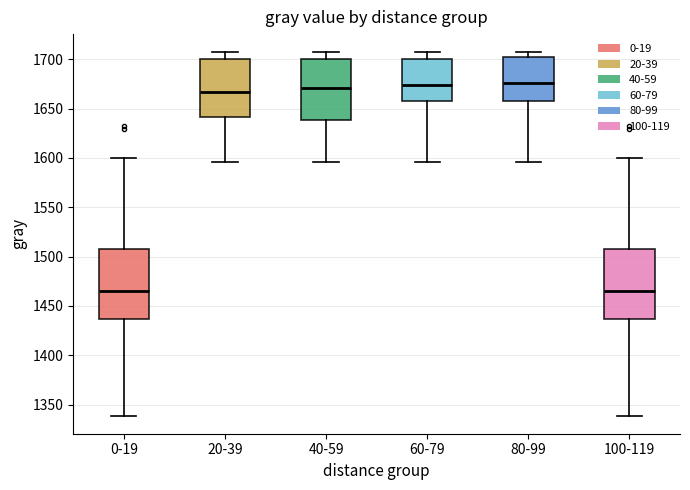

Where does the lower whisker of the box for 0-19 end on the y-axis? The values are not printed on the chart, so give them approximately, as read against the axis.

1340